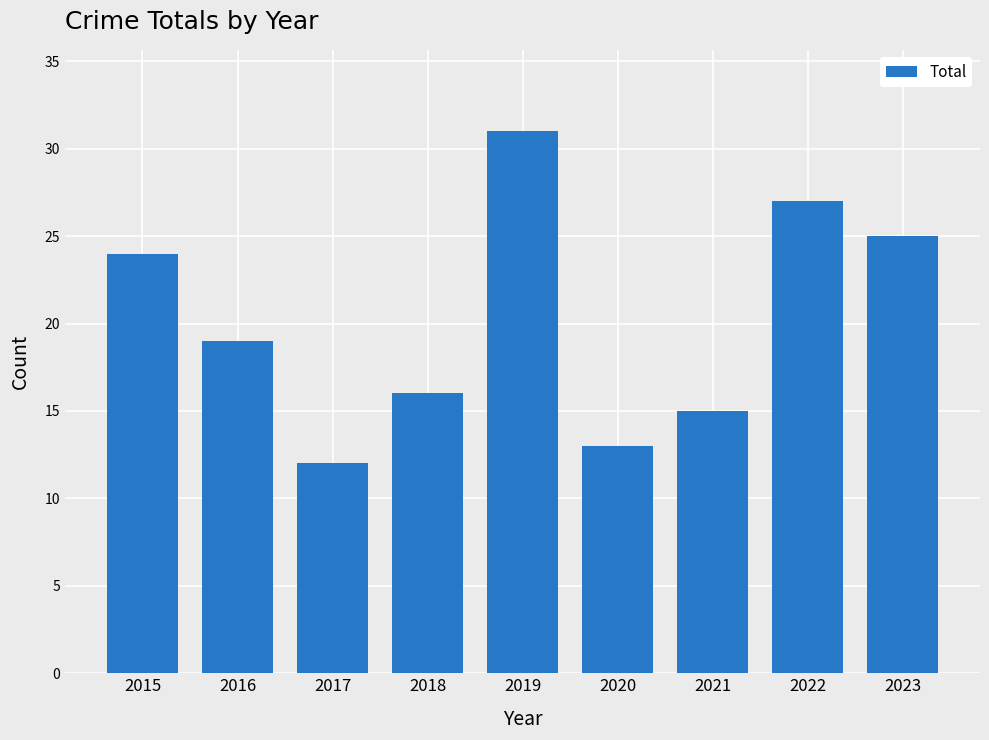

How many categories are shown in the chart?

9